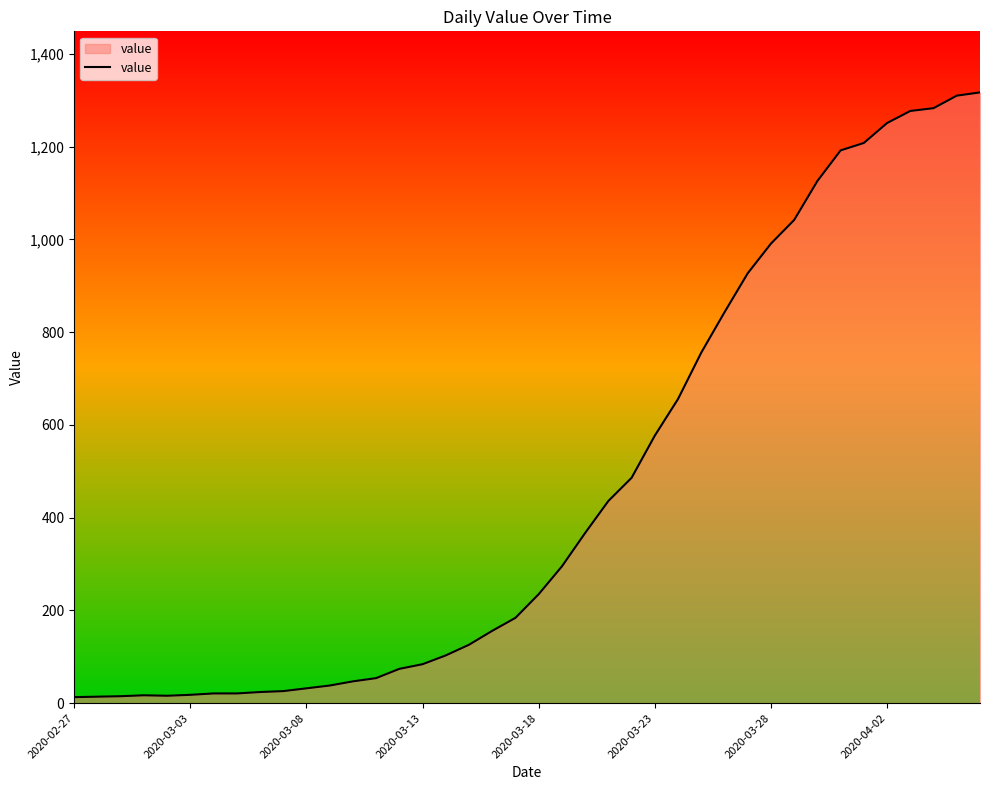

What is the greatest value displayed?

1317